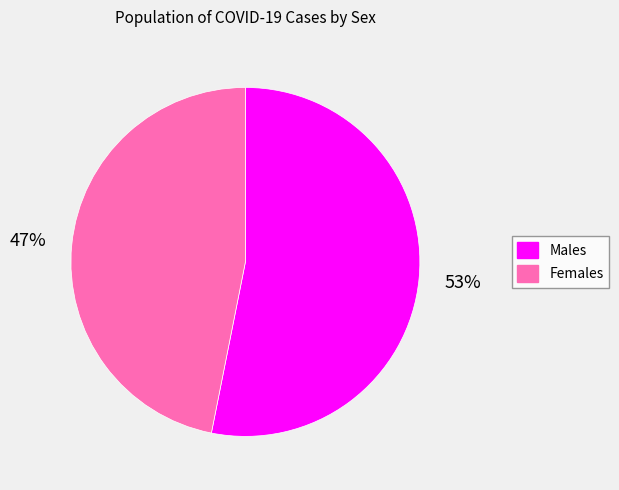

Is Females the majority of the pie?

No